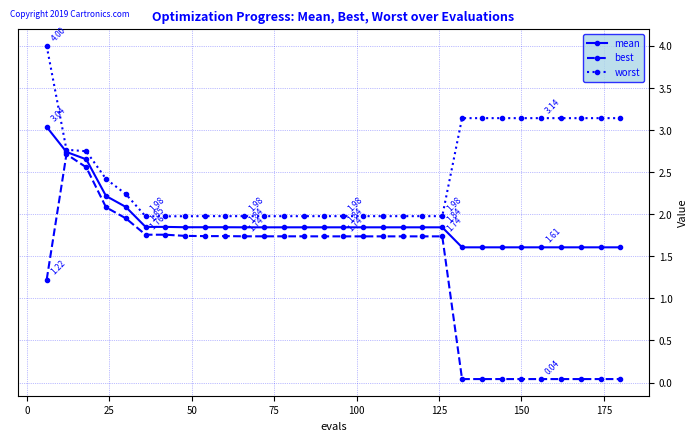

Which series has the widest spread of values?

best